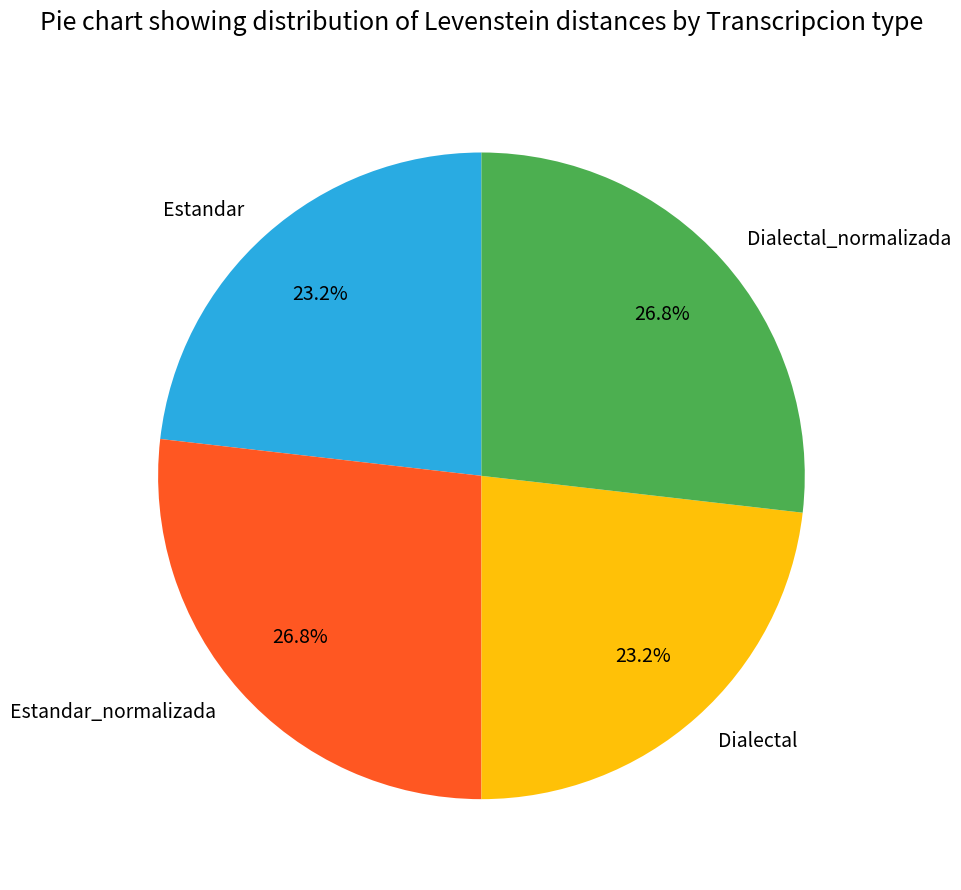

What portion of the pie excludes Dialectal?

76.8%